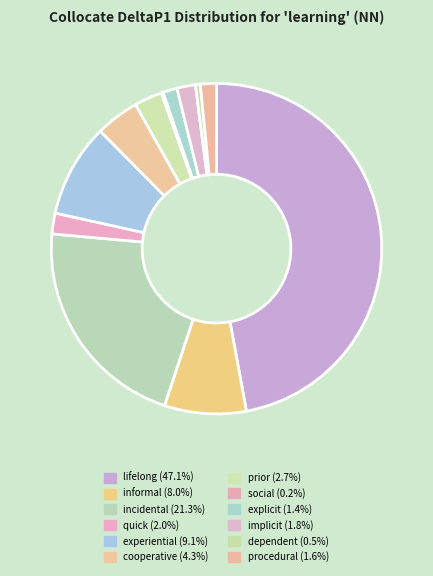

Is the sum of explicit and cooperative greater than half?

No